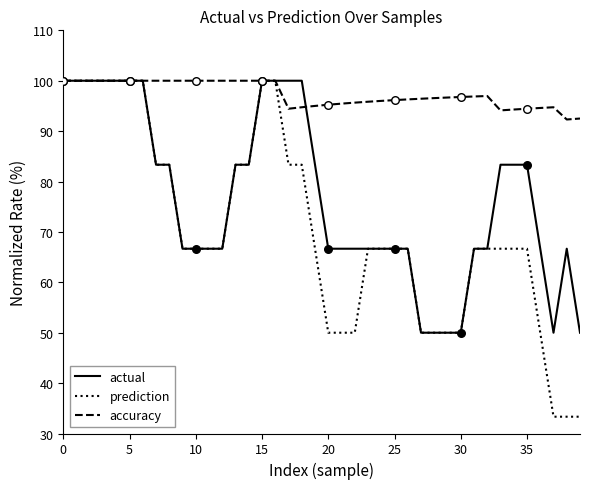

Which series has the largest total across all categories?

accuracy